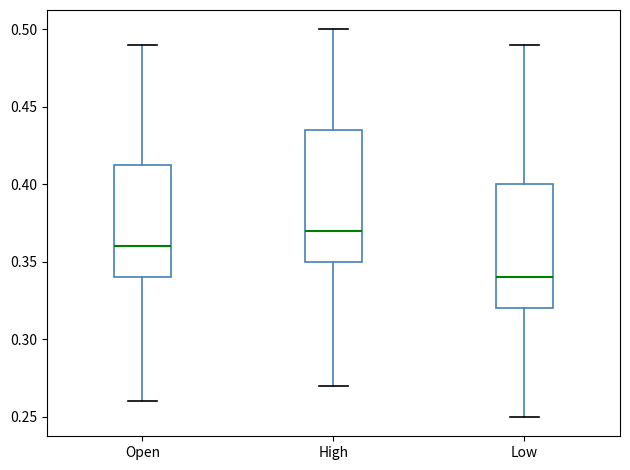

Where does the median line of the box for Low sit on the y-axis? The values are not printed on the chart, so give them approximately, as read against the axis.

0.340